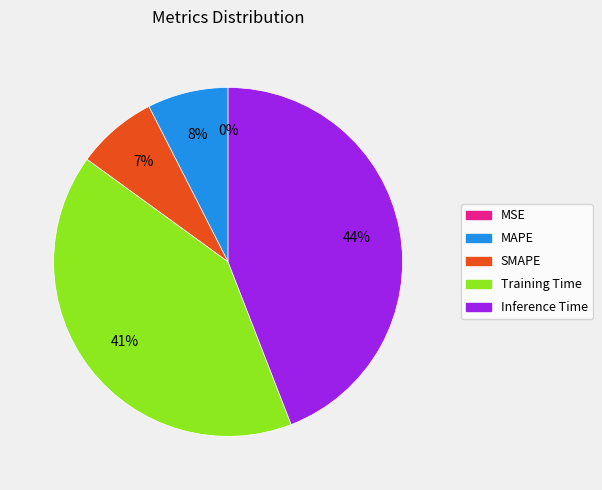

Is there any slice that represents more than half of the pie?

No